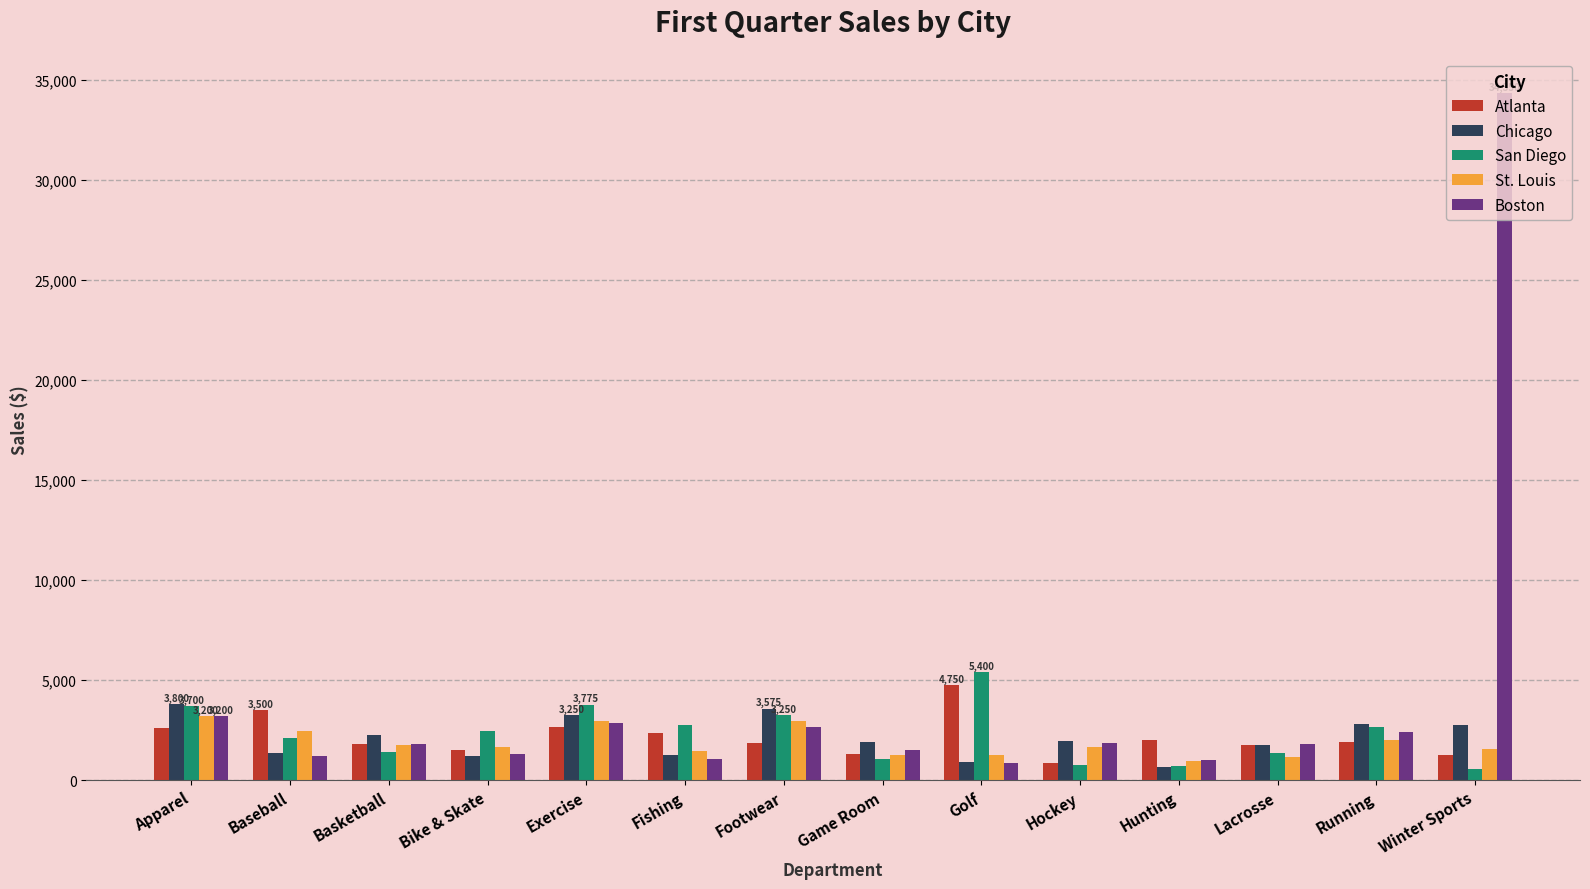

Rank the series by their maximum value, from highest to lowest.

Boston, San Diego, Atlanta, Chicago, St. Louis